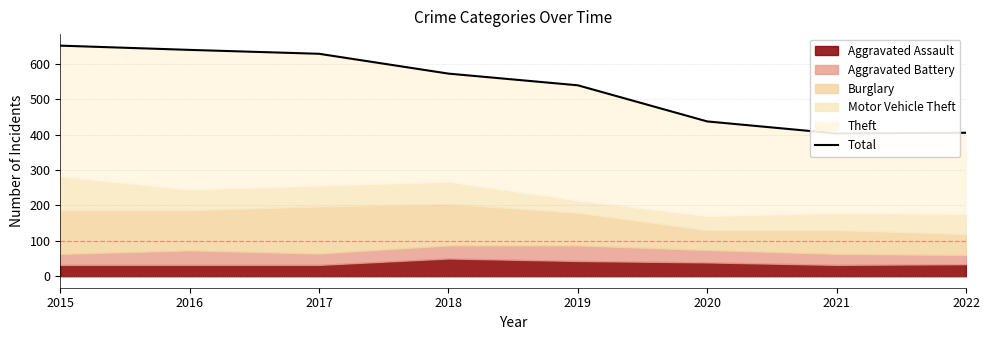

Which has a higher value, 2015 or 2022?

2015